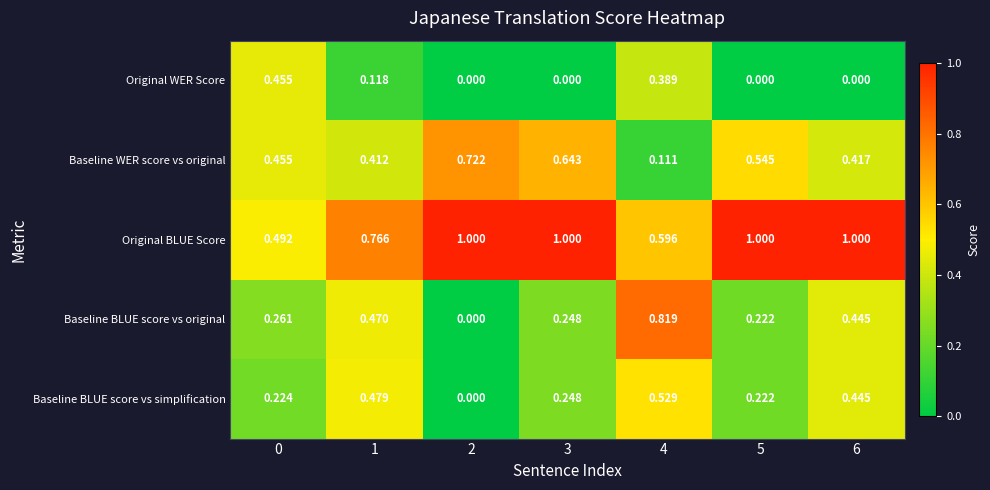

List the series in order of their peak value, lowest first.

Original WER Score, Baseline BLUE score vs simplification, Baseline WER score vs original, Baseline BLUE score vs original, Original BLUE Score